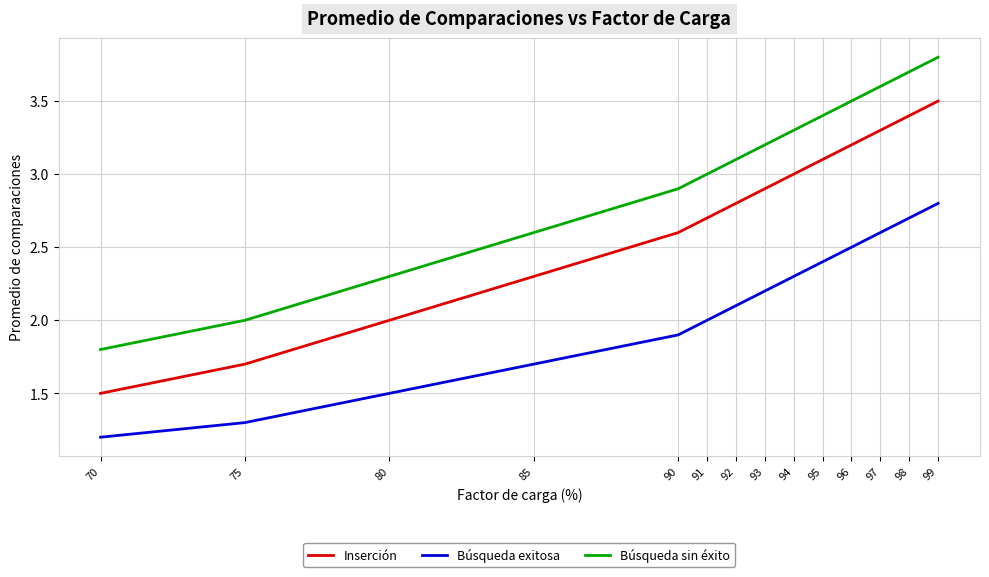

Which series has the largest total across all categories?

Búsqueda sin éxito